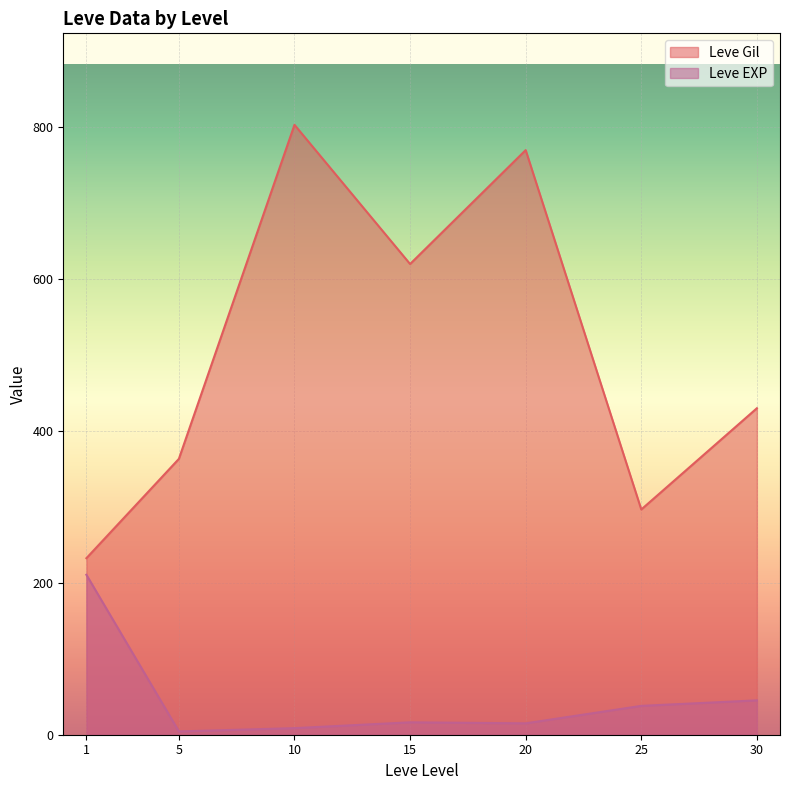

How many categories are shown in the chart?

7